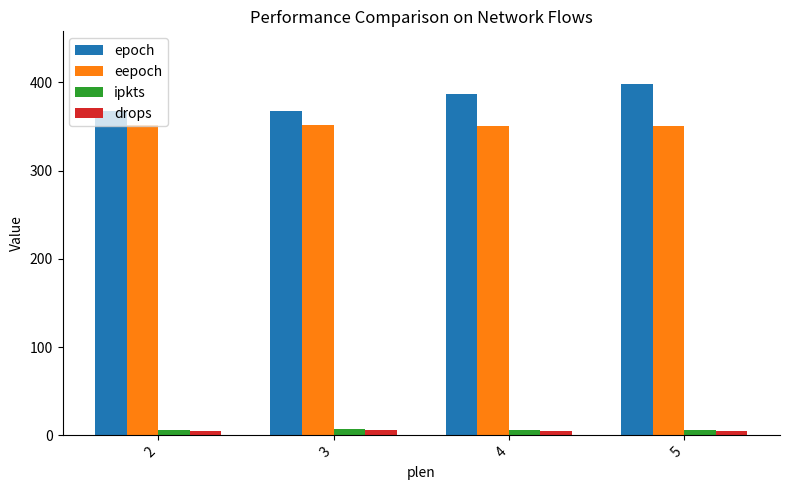

What is the difference between the maximum and minimum values in the eepoch series?

2.0